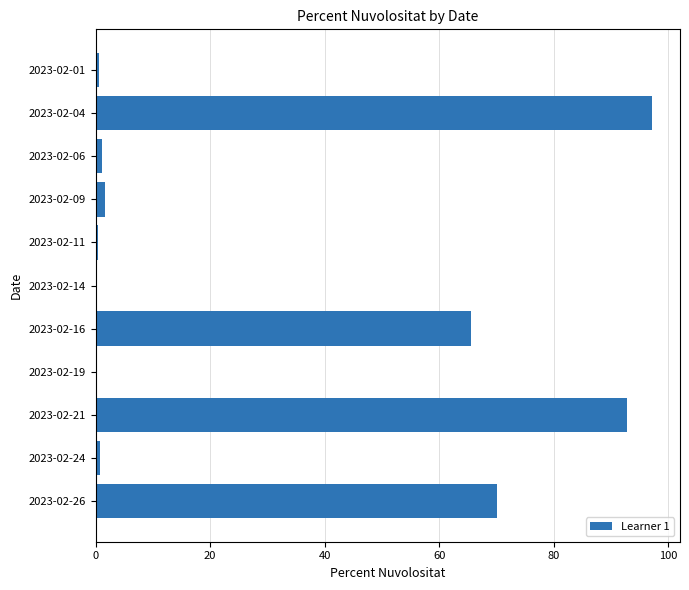

What is the change in value from 2023-02-04 to 2023-02-21?

-4.5